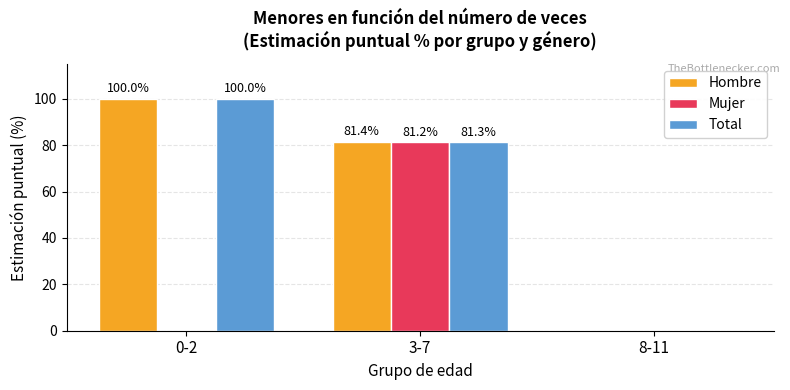

How many values in the Hombre series exceed 81?

2